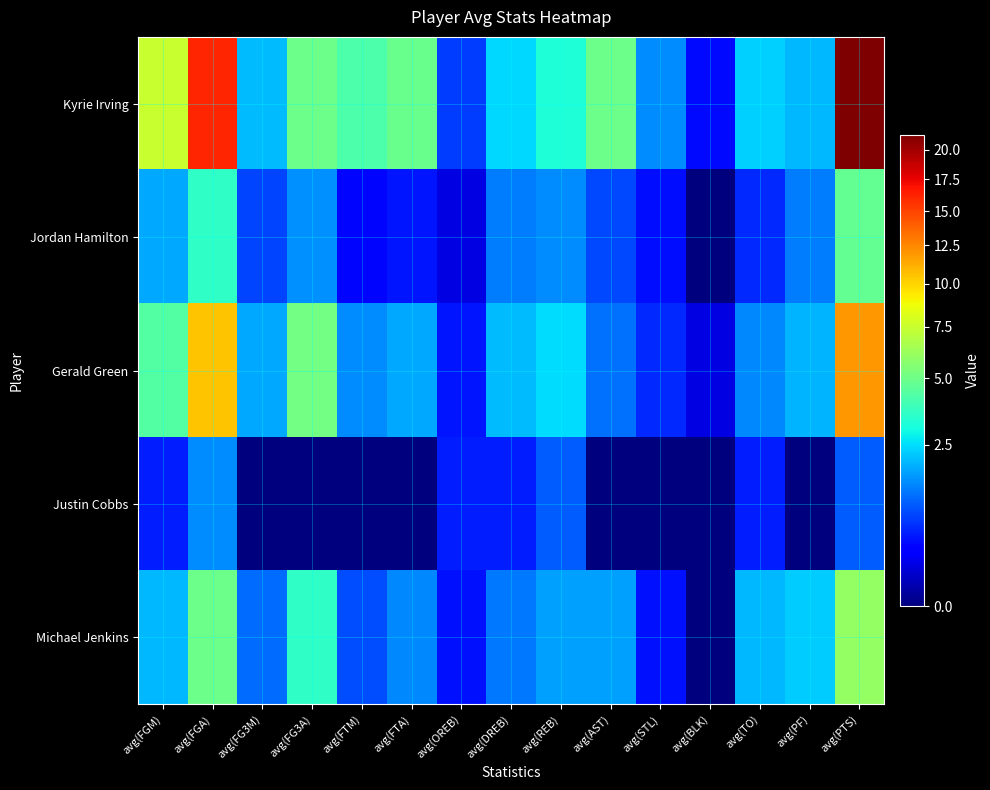

Which category has the lowest value across all series?

avg(BLK)